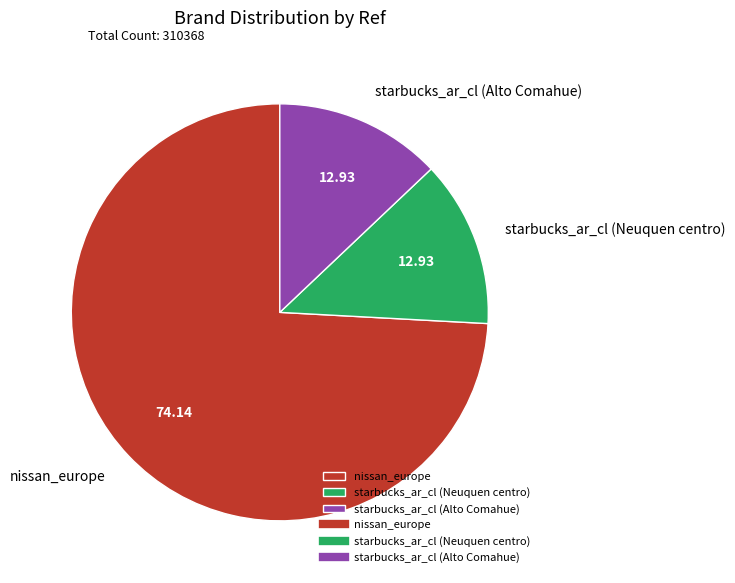

Approximately how many times larger is the value at nissan_europe compared to starbucks_ar_cl (Neuquen centro)?

5.7